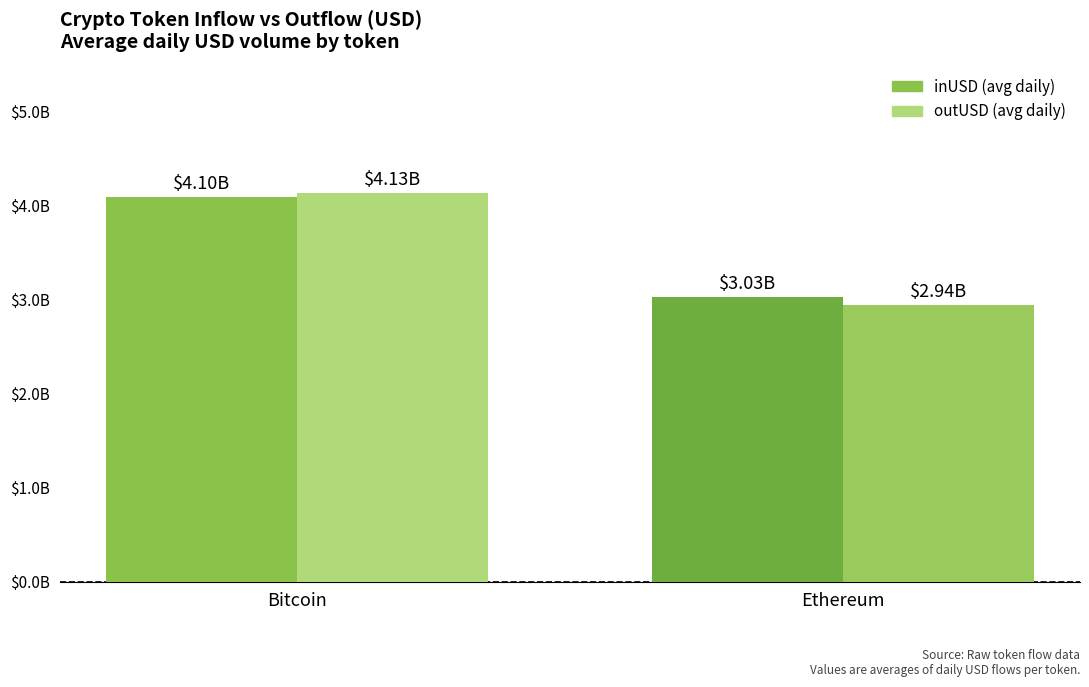

At which category is the sum across all series the highest?

Bitcoin